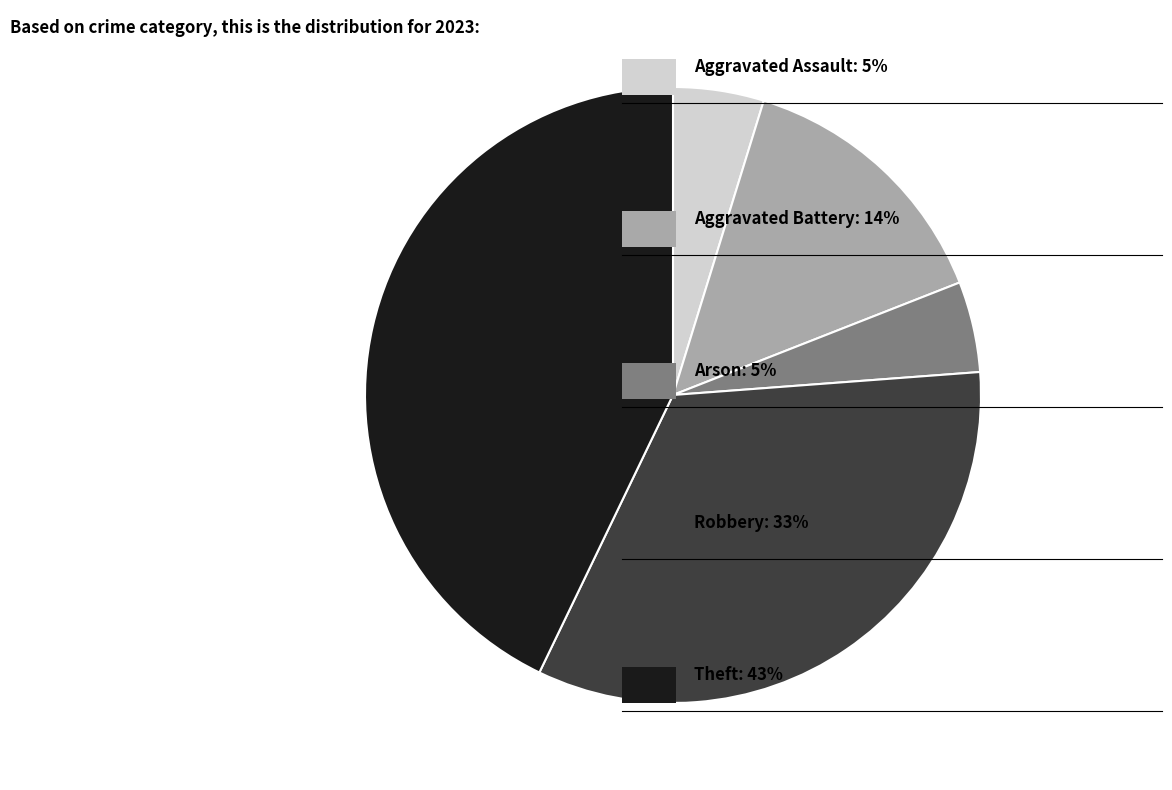

Is there any slice that represents more than half of the pie?

No